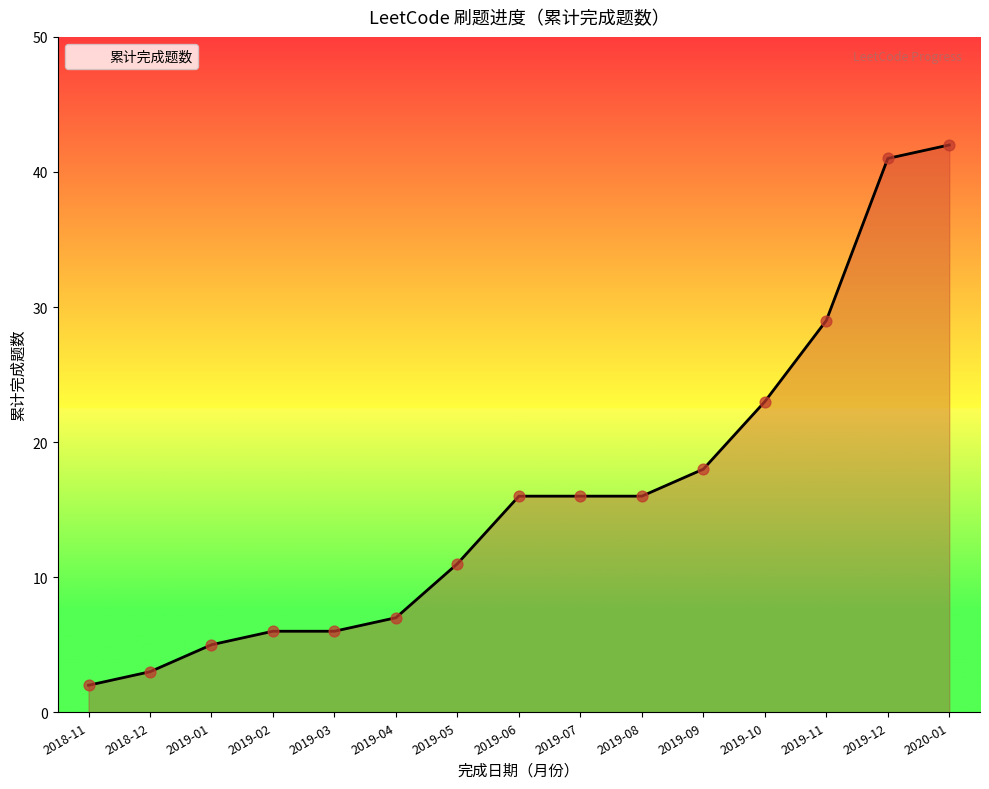

Approximately how many times larger is the value at 2018-12 compared to 2019-01?

0.6